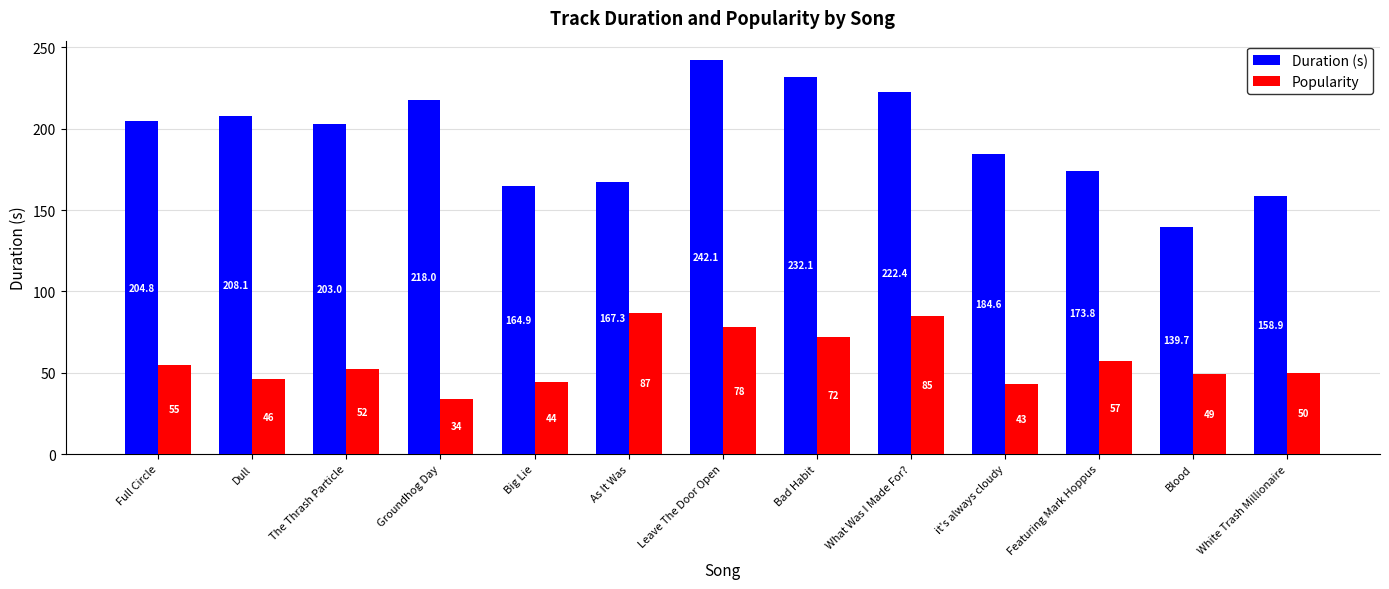

At which category is the sum across all series the highest?

Leave The Door Open